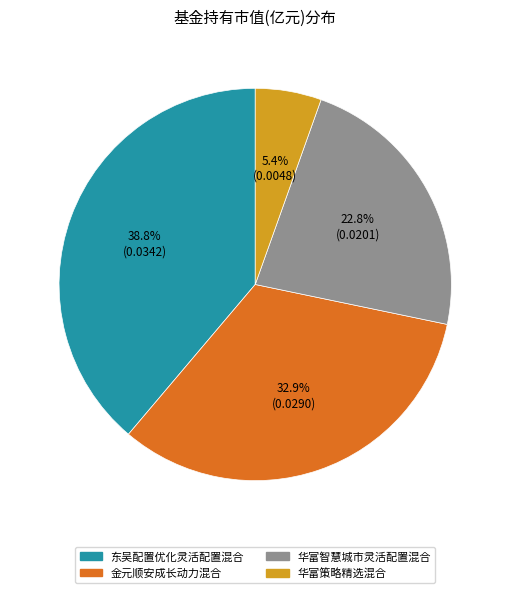

Is 金元顺安成长动力混合 the majority of the pie?

No